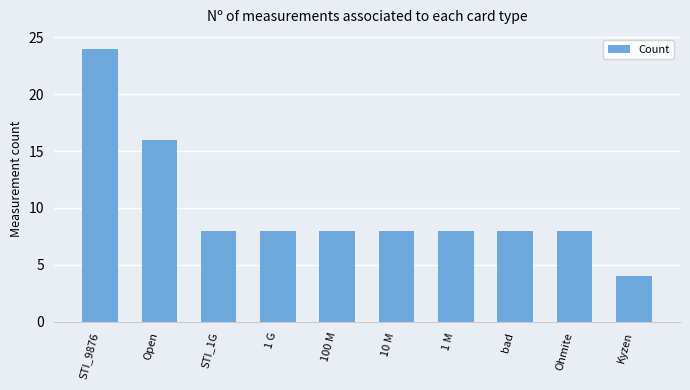

What is the label of the 3rd bar from the left?

STI_1G